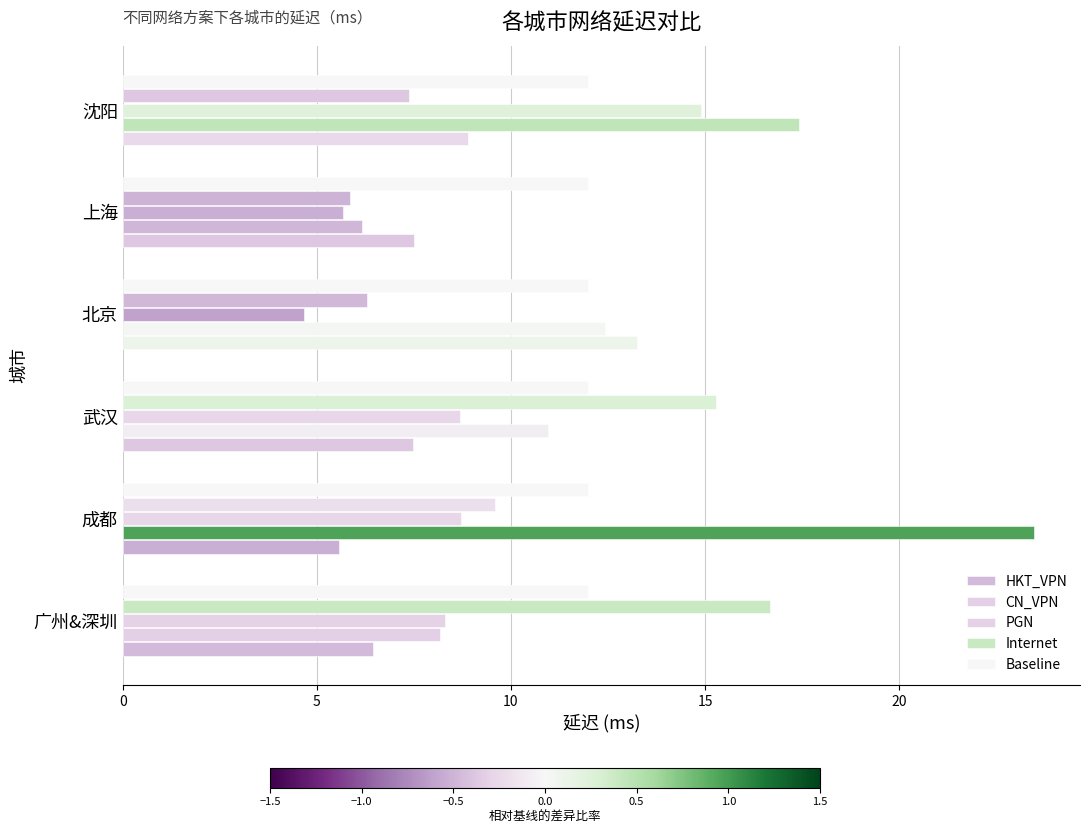

How many categories are shown in the chart?

6